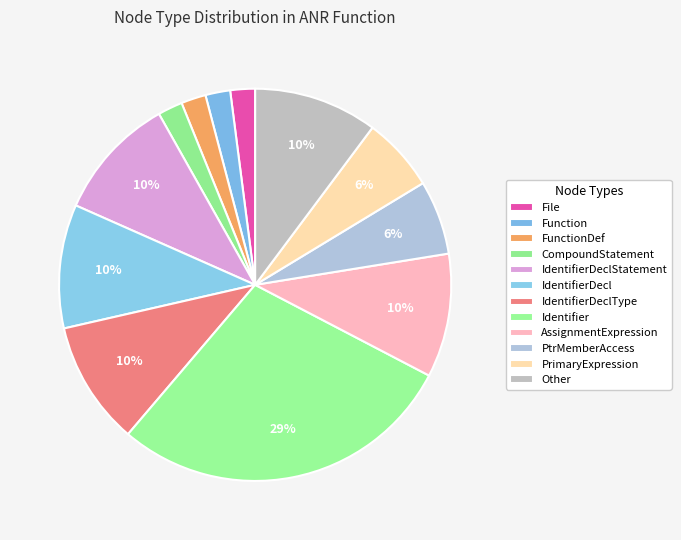

What is the smallest slice in the pie chart?

File